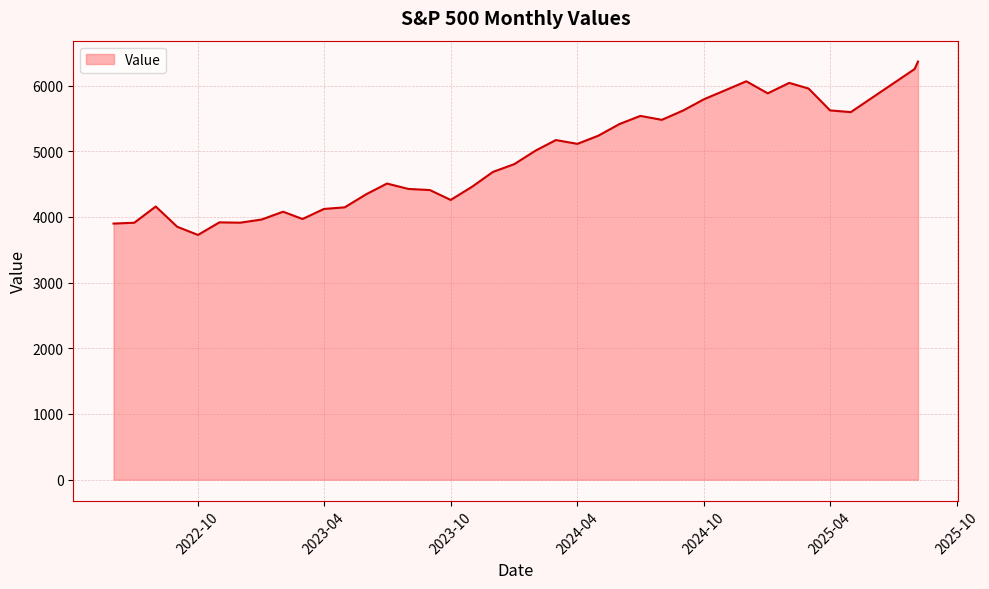

What is the smallest value displayed?

3726.1